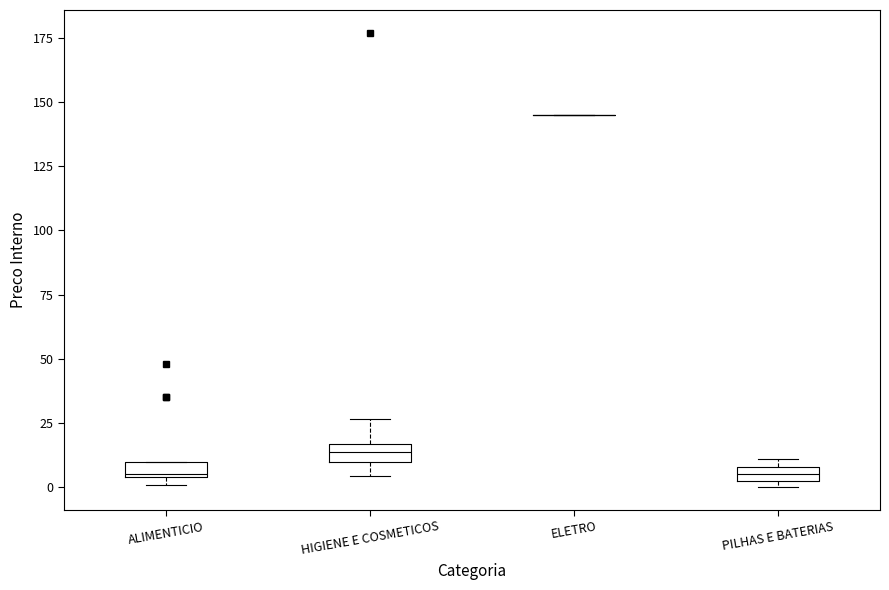

Where is the lower edge of the box for PILHAS E BATERIAS on the y-axis? The values are not printed on the chart, so give them approximately, as read against the axis.

0